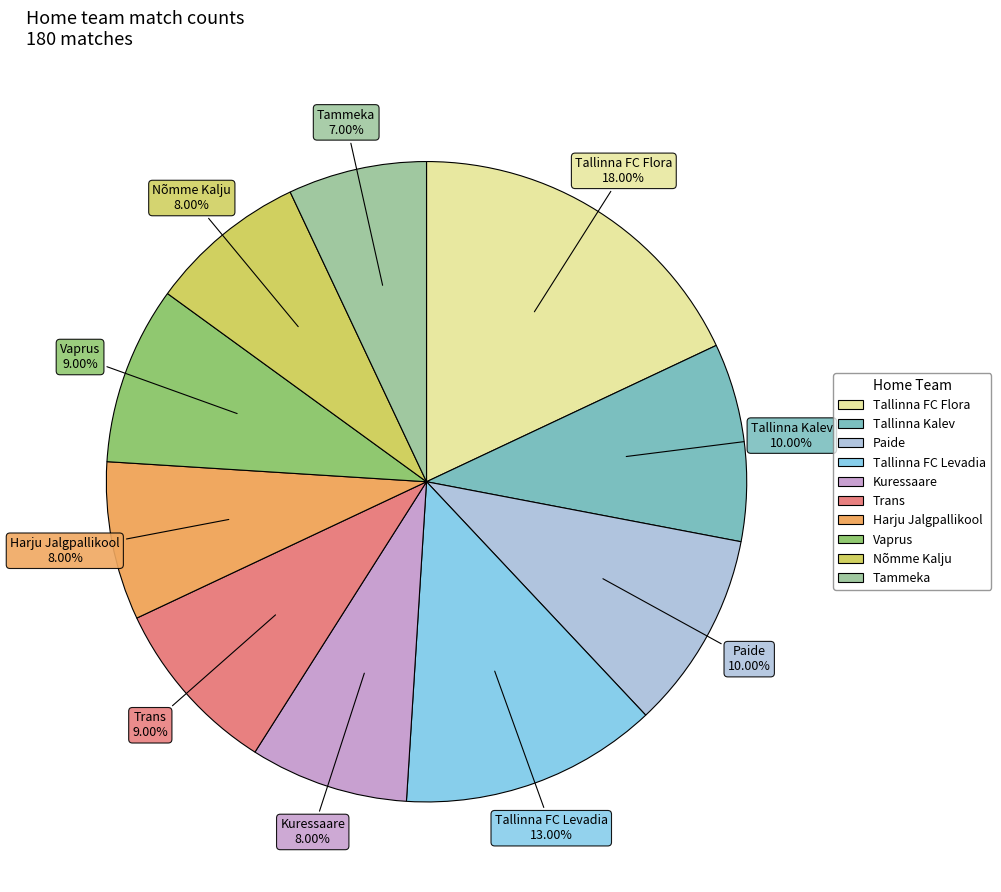

Is the sum of Tallinna FC Flora and Tallinna Kalev greater than half?

No